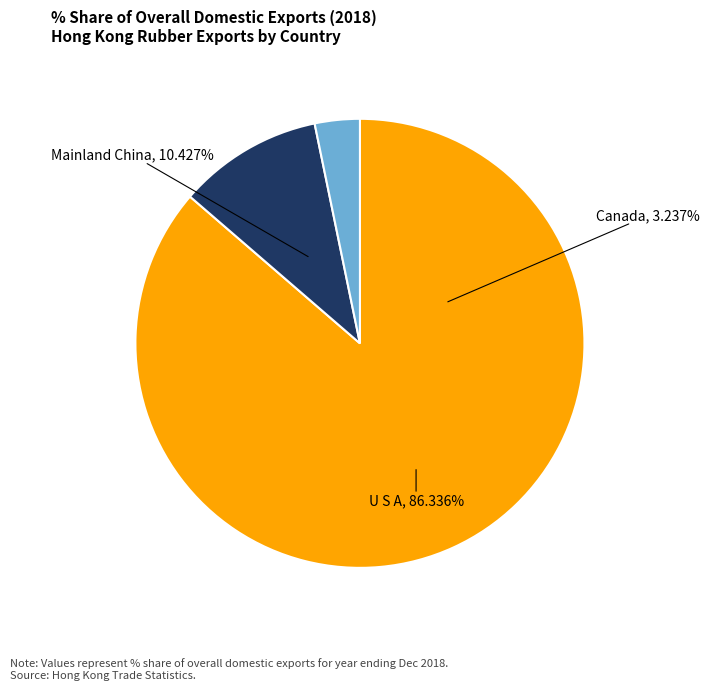

Is there a majority slice in this chart?

Yes